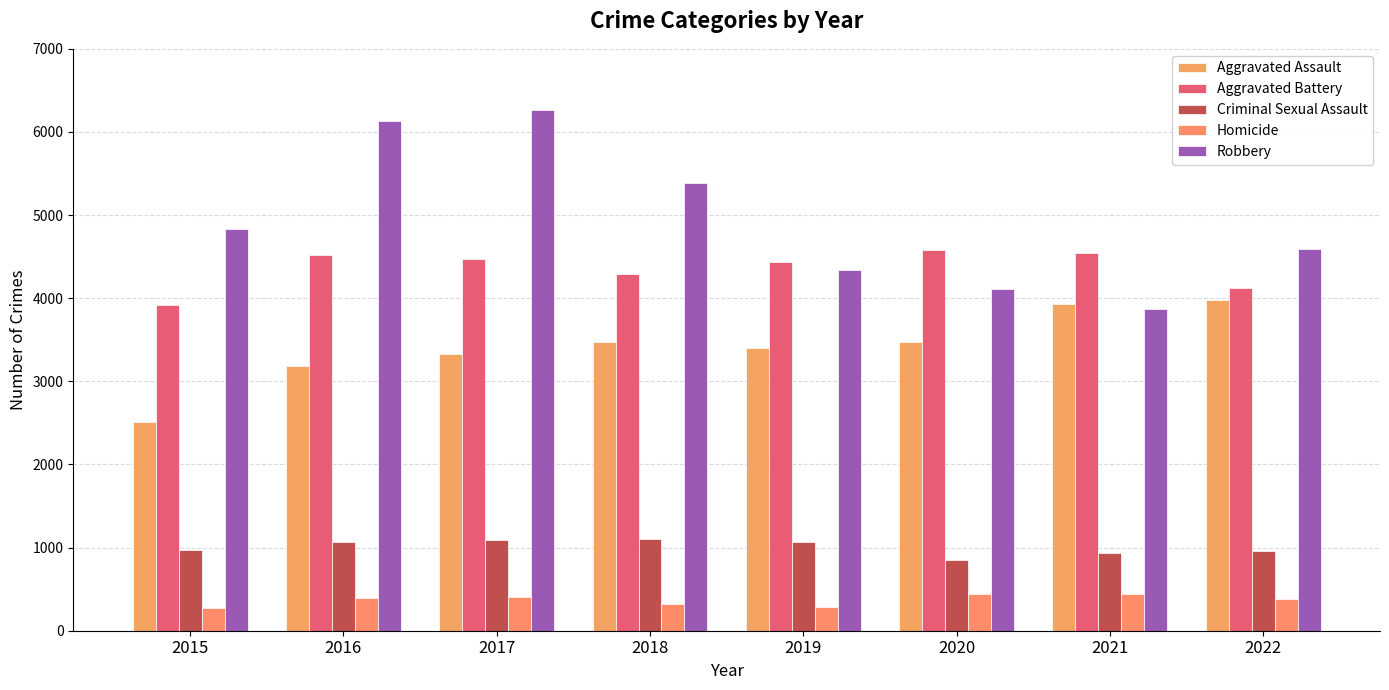

How many bars are there in each group?

5